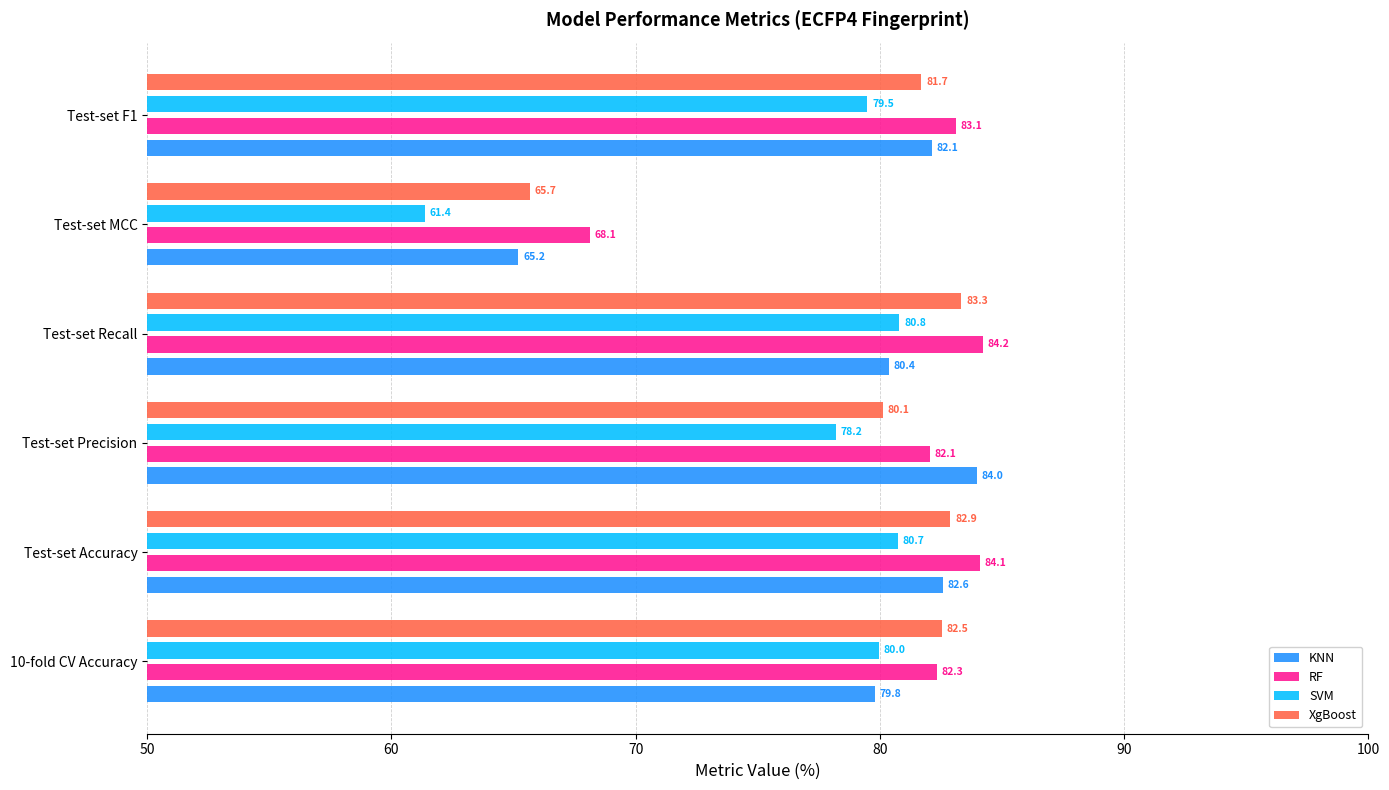

What is the average value of the KNN series?

79.0